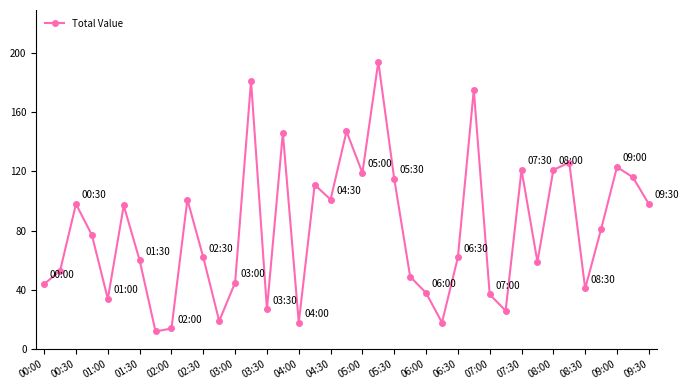

How many interior local peaks (higher than both neighbors) does the data have?

12